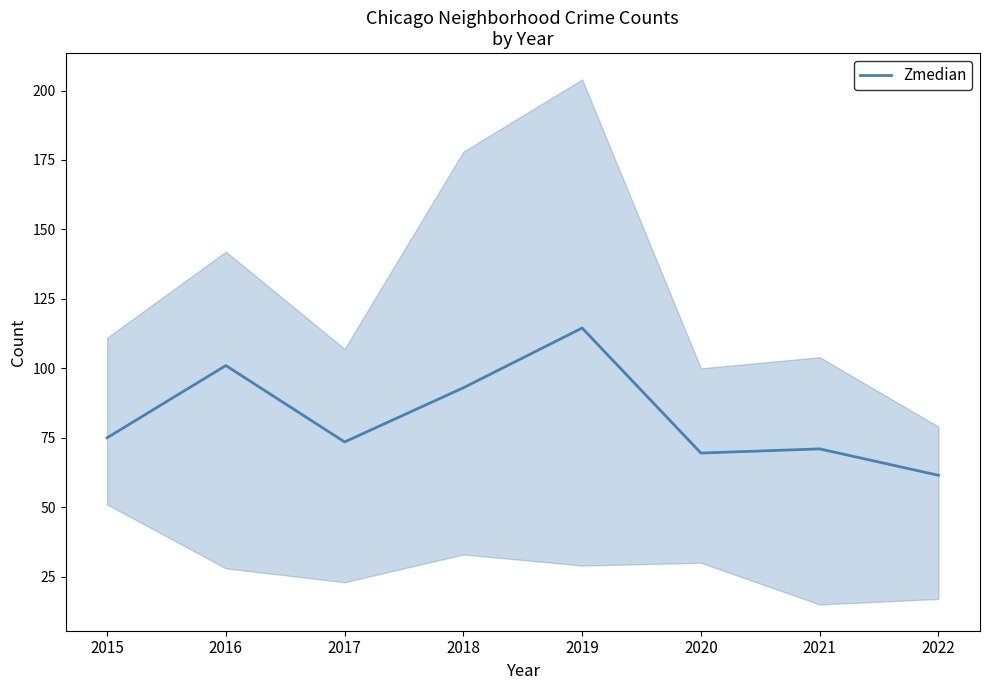

Reading left to right, extract all data points from this chart.

2015=75.0	2016=101.0	2017=73.5	2018=93.0	2019=114.5	2020=69.5	2021=71.0	2022=61.5